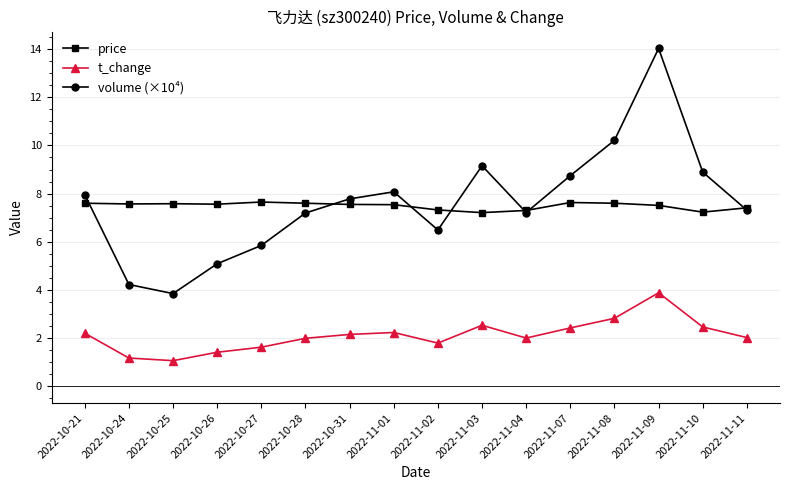

What is the label of the 2nd point from the right?

2022-11-10